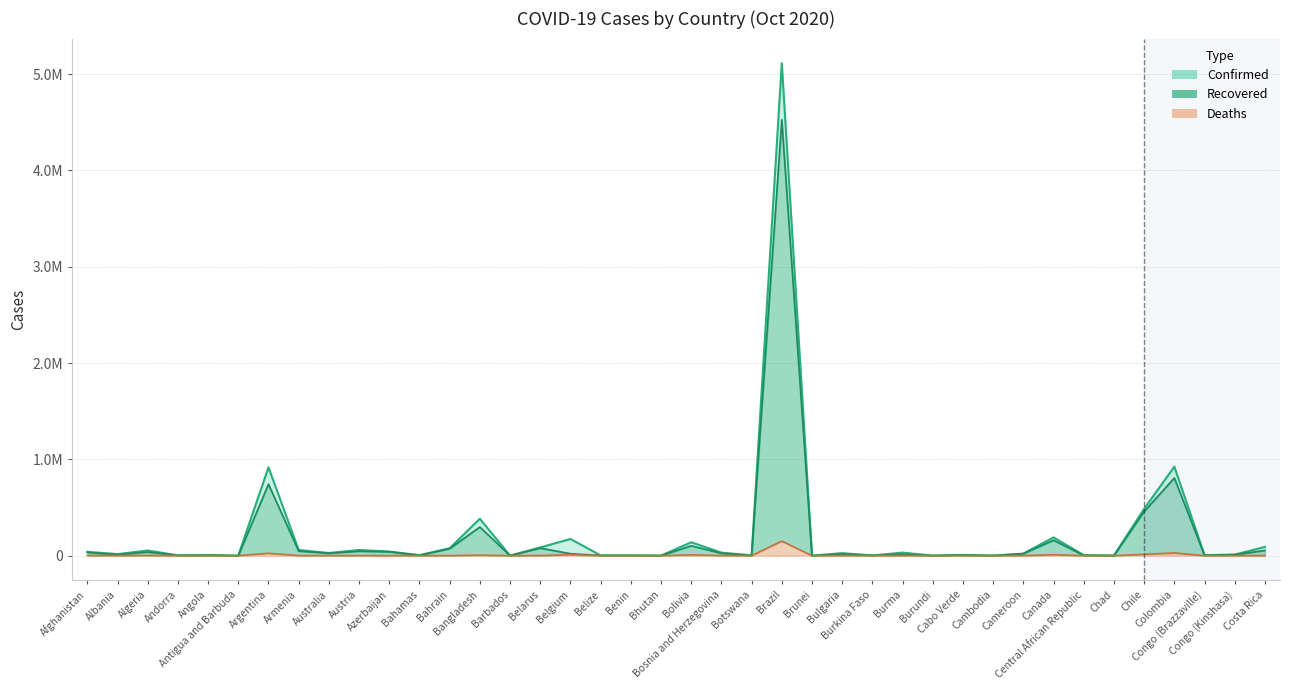

What is the sum of the Recovered values at Bangladesh and Armenia?

344162